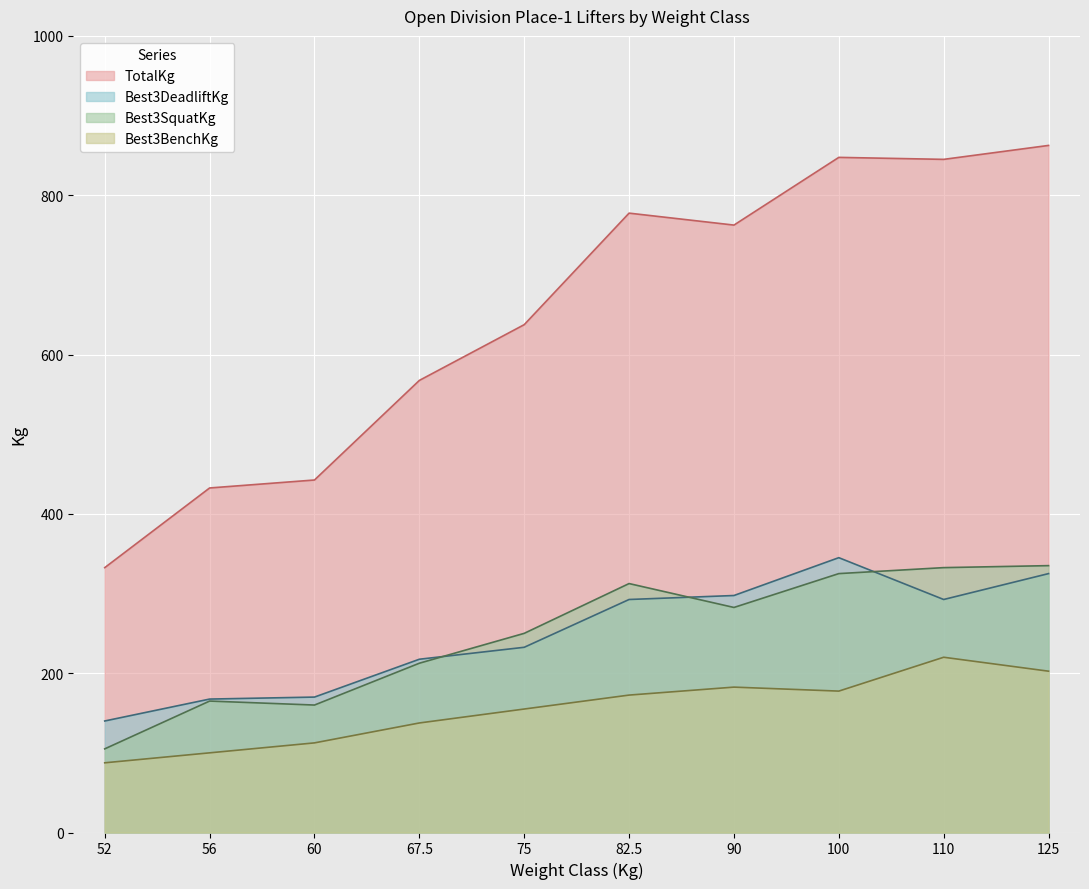

What is the difference between the Best3BenchKg values at 75 and 60?

42.5